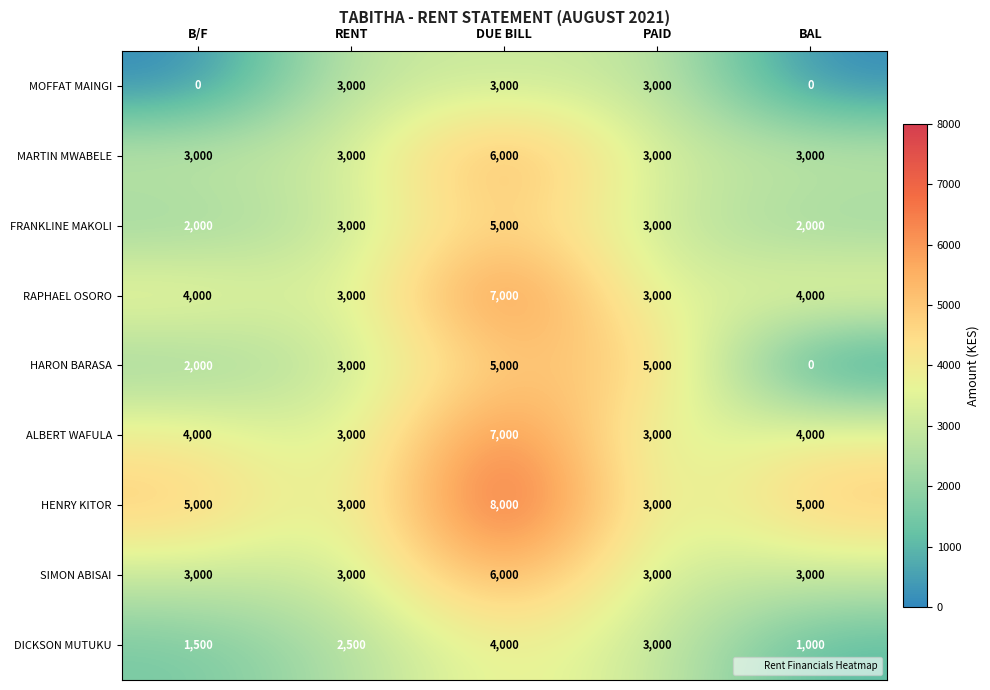

Which series changed the most between B/F and BAL?

HARON BARASA